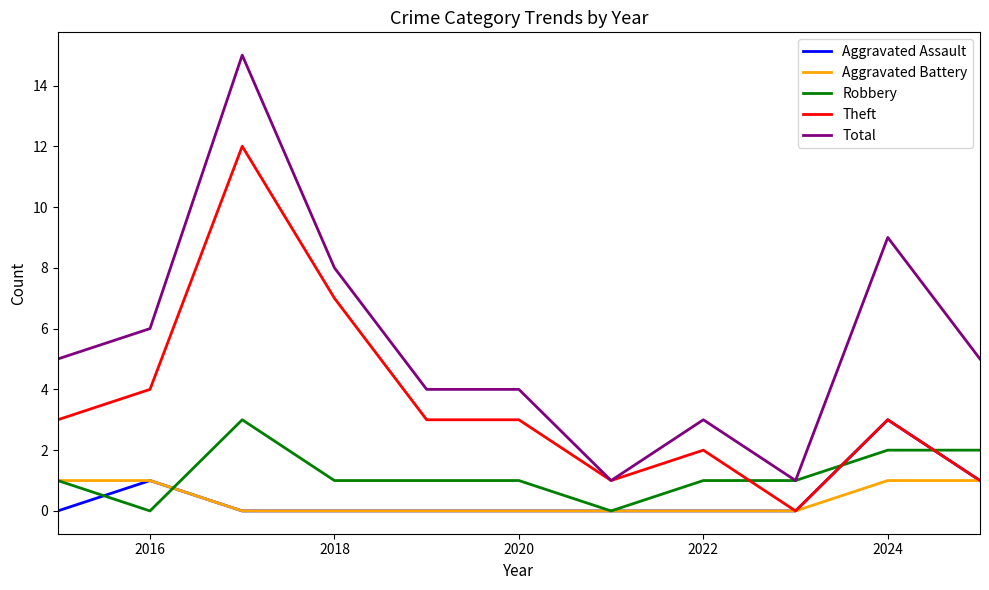

Which series has the largest total across all categories?

Total